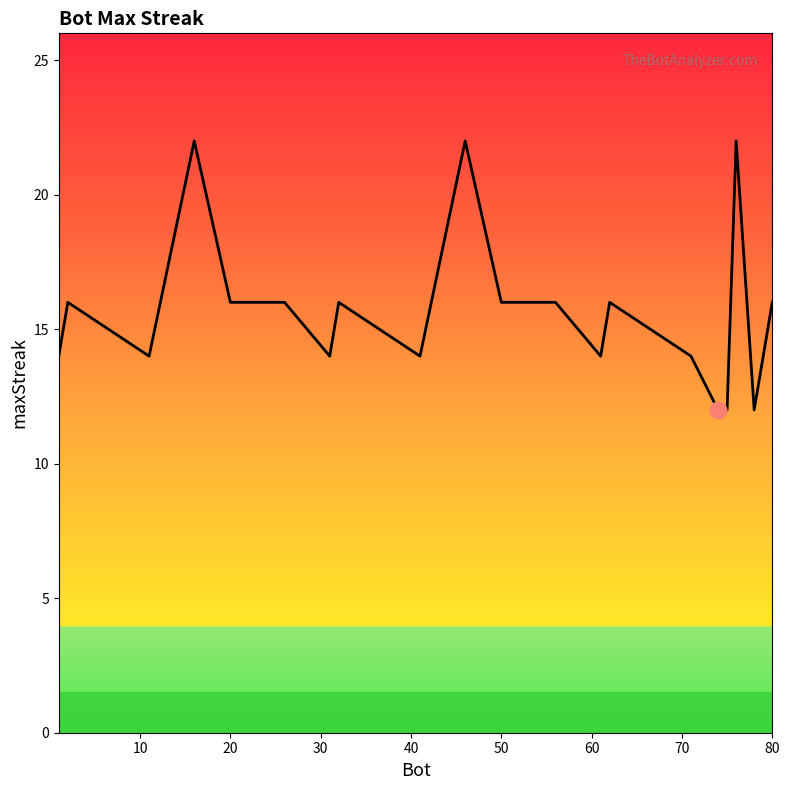

What is the smallest value displayed?

12